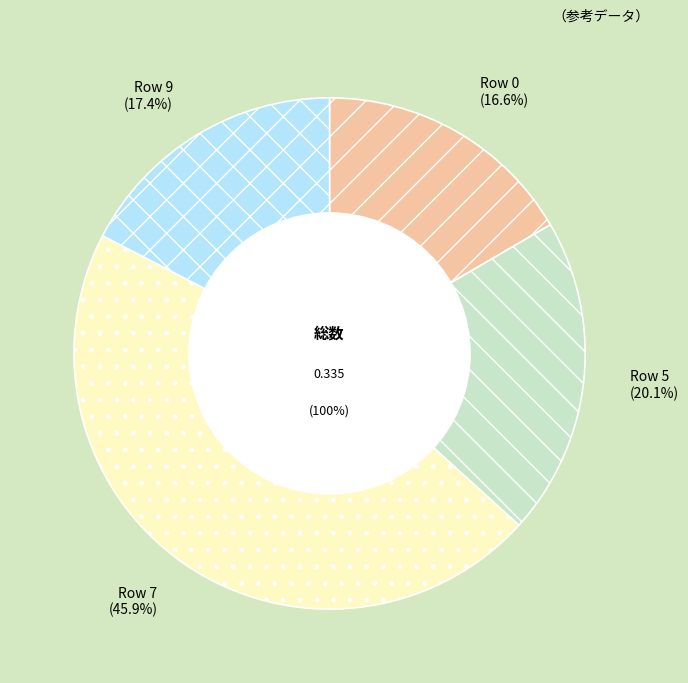

What percentage is NOT represented by 6?

100.0%